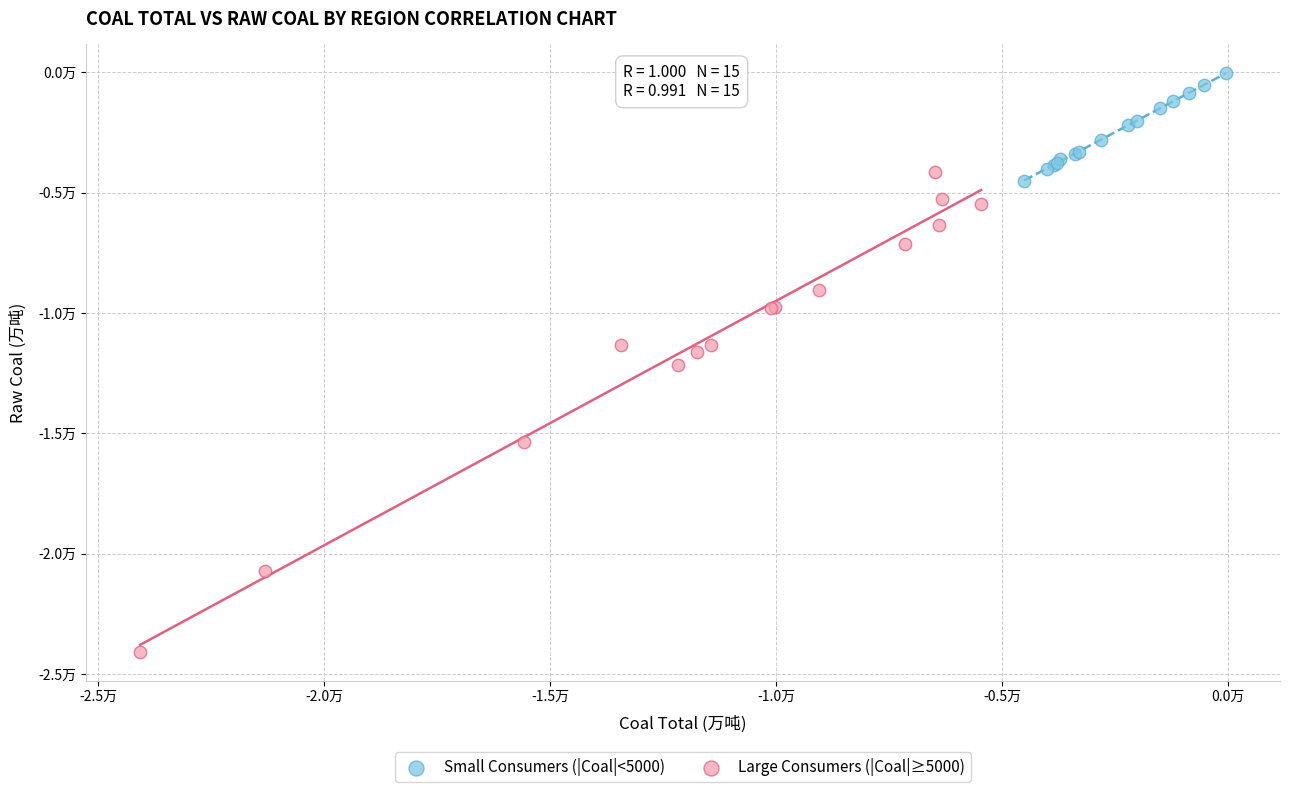

What are all the series names shown in the legend?

Small Consumers (|Coal|<5000), Large Consumers (|Coal|≥5000)